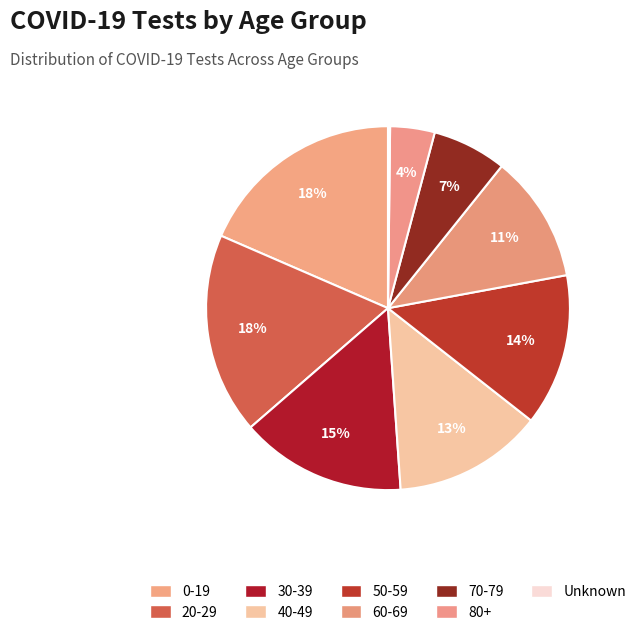

Is 40-49 the majority of the pie?

No